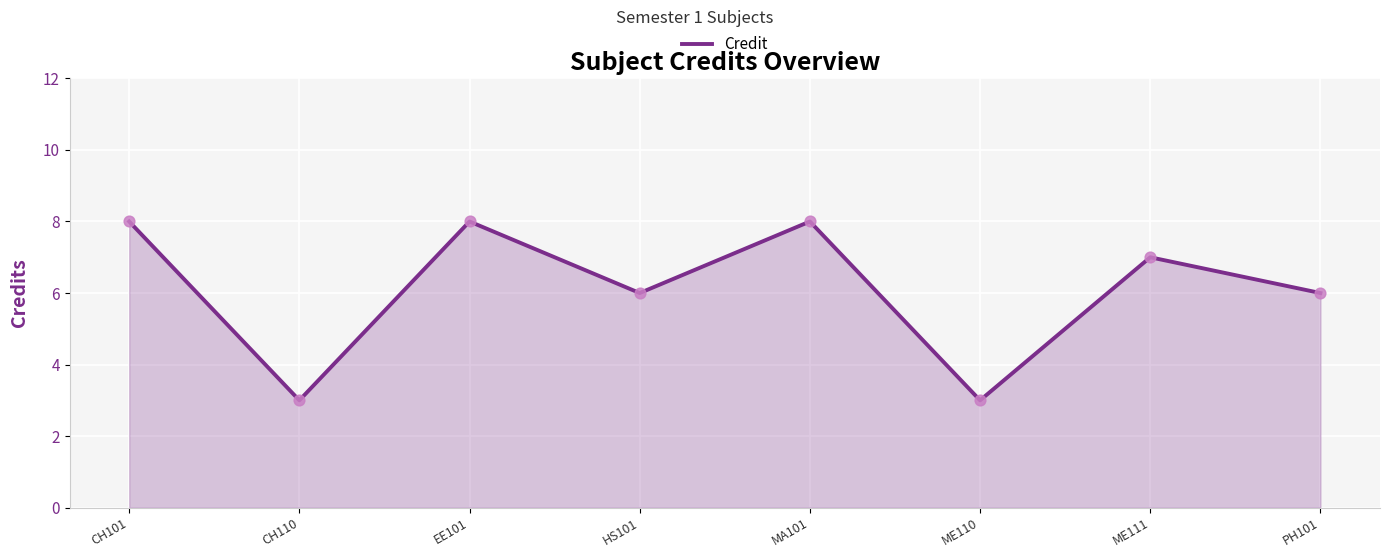

What is the change in value from EE101 to ME110?

-5